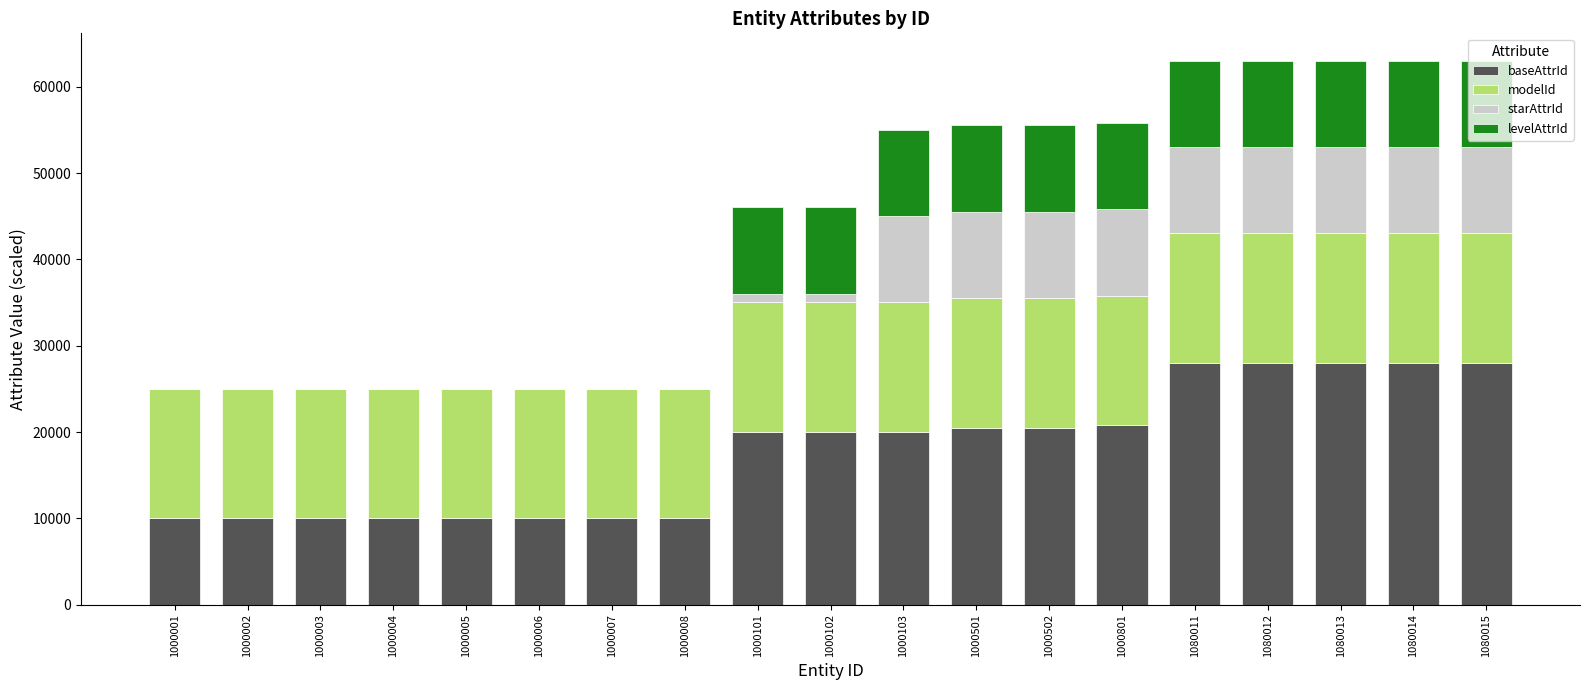

How many data points does each series have?

19